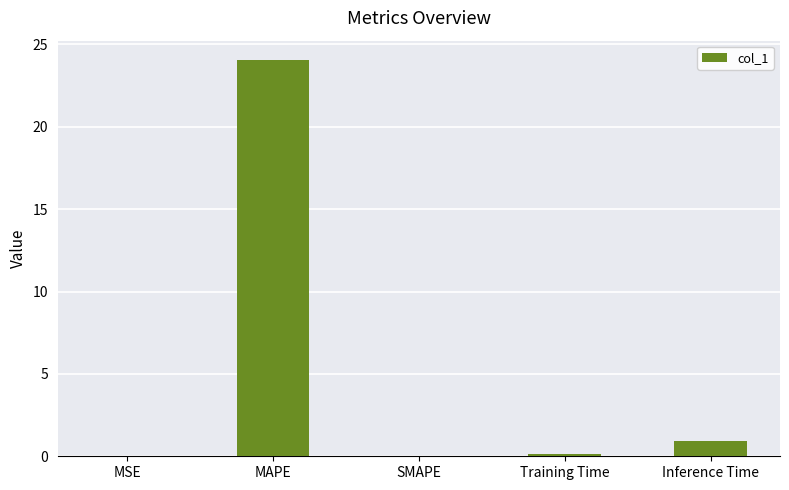

How many distinct data groups are displayed?

1